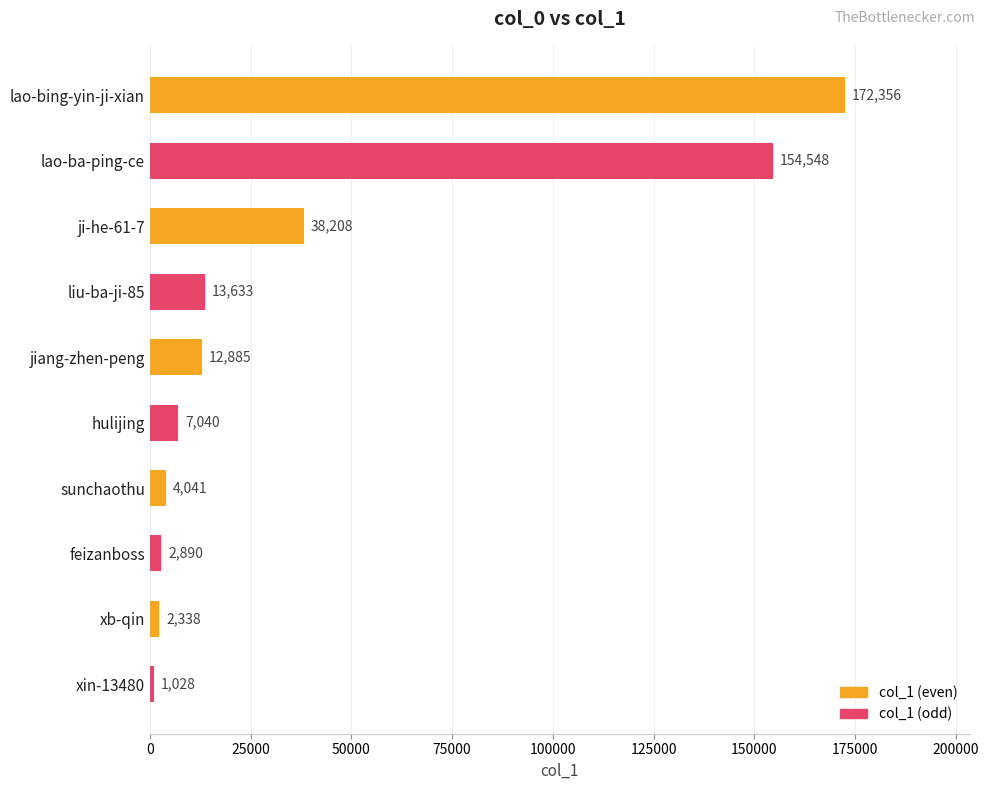

True or false: the data shows 2338 at xb-qin.

True